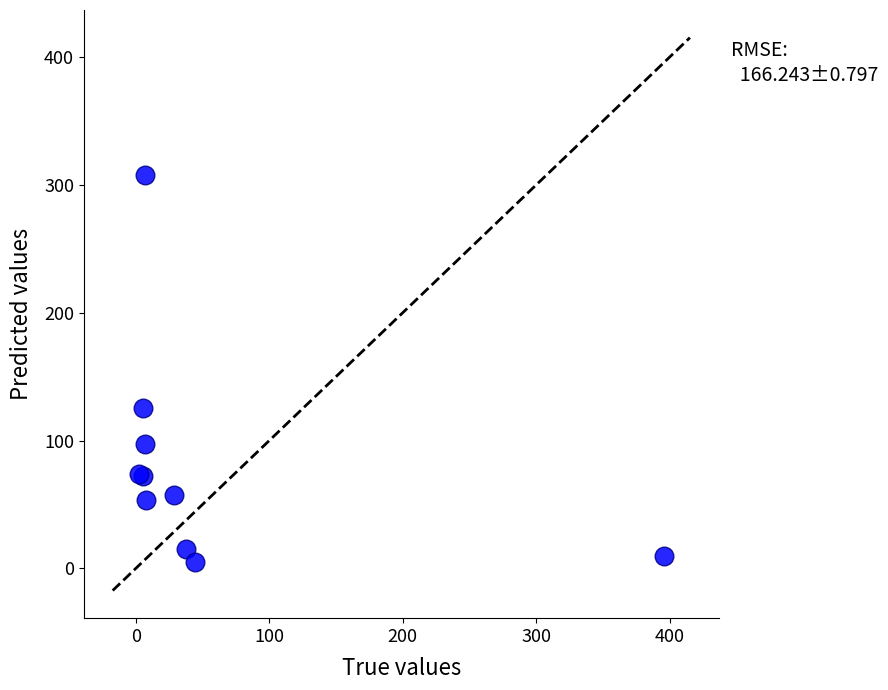

What Y value in the scatter plot is closest to 156?

125.7